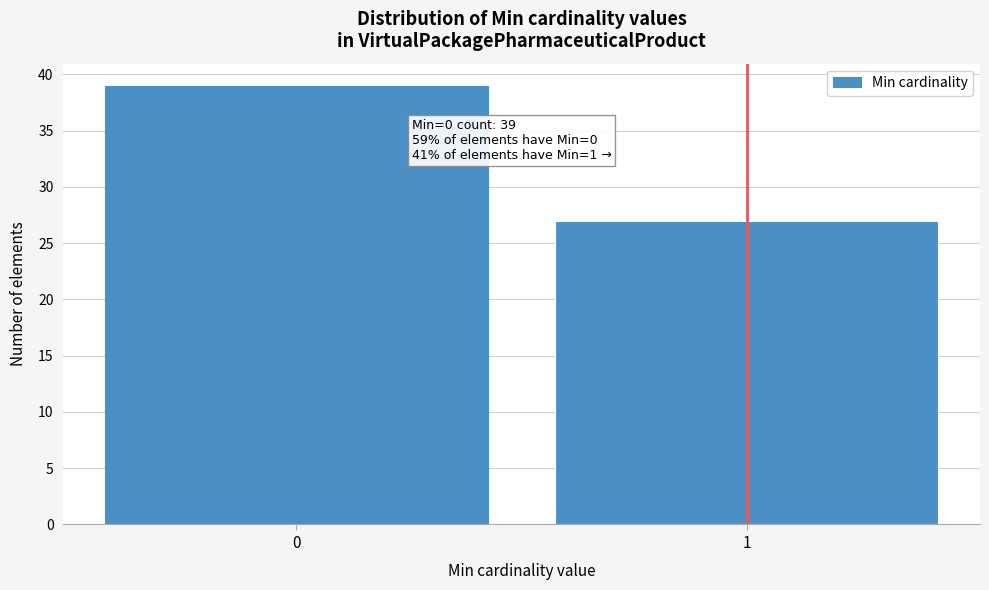

Reading right to left, list all the values displayed in this chart.

1=27	0=39